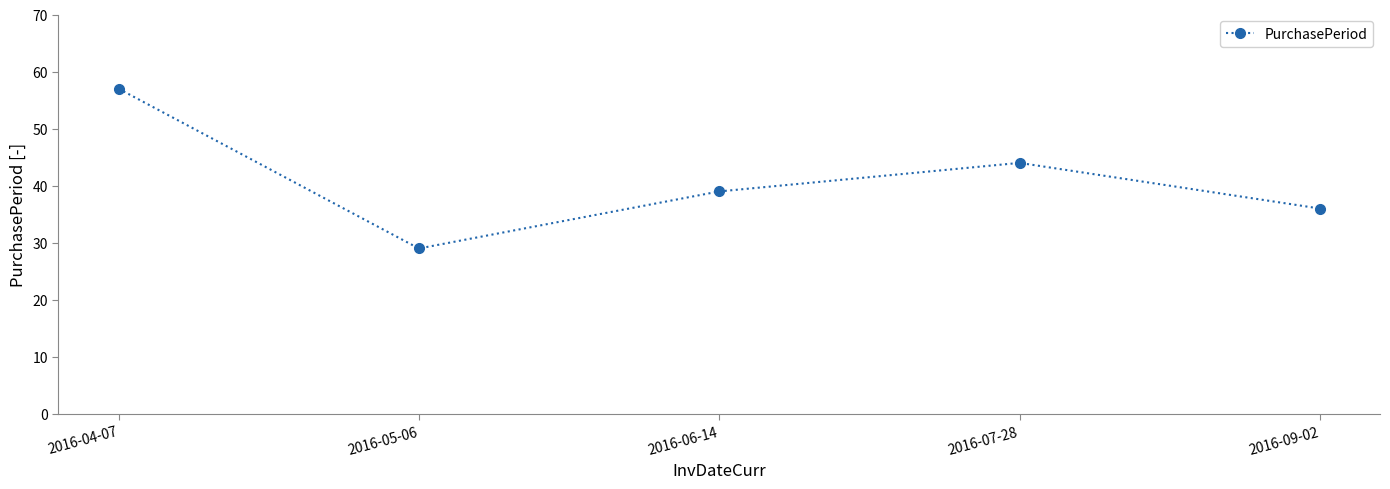

How many series are shown in this chart?

1